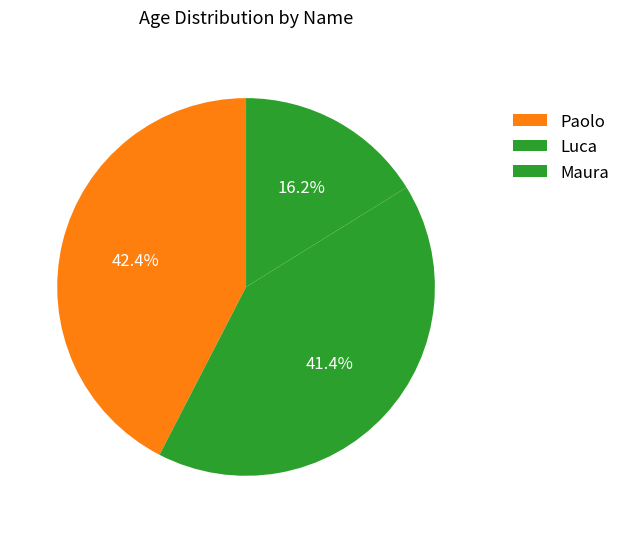

Does any single category account for the majority?

No